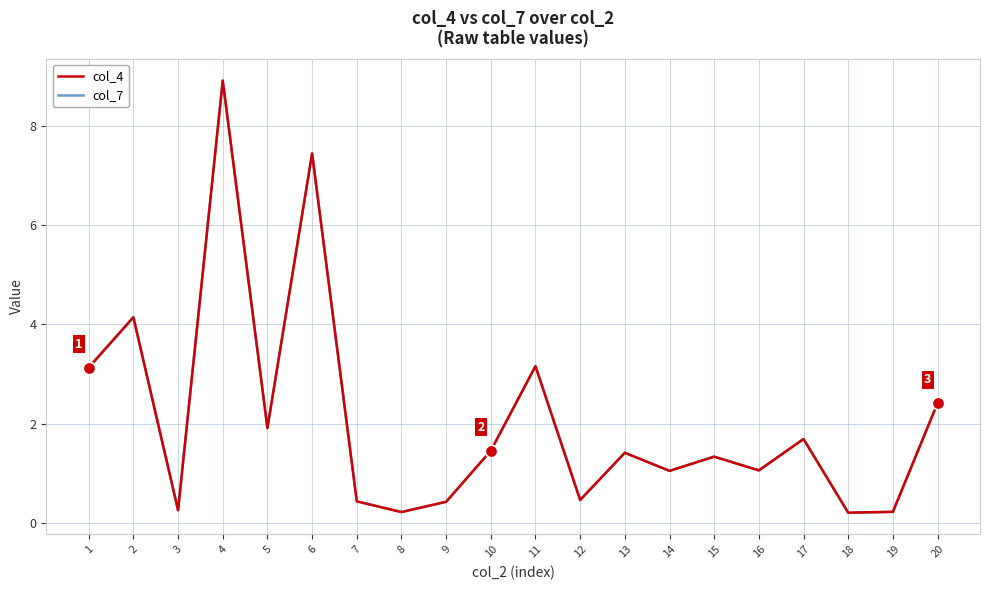

At how many categories does at least one series exceed 4?

3